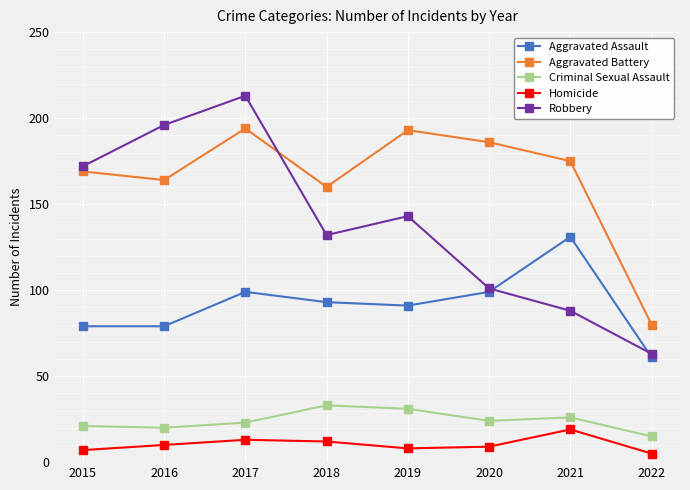

How many lines are shown in the chart?

5